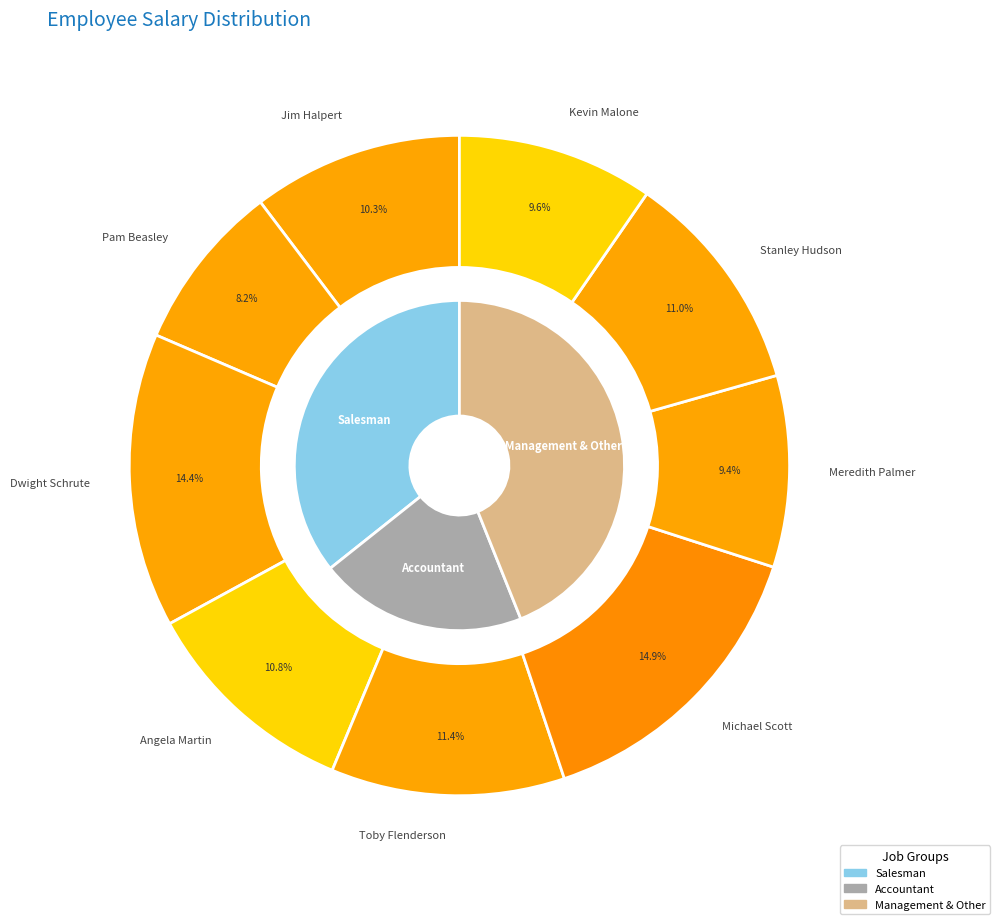

What is the ratio of the value at Kevin Malone to the value at Toby Flenderson?

0.8